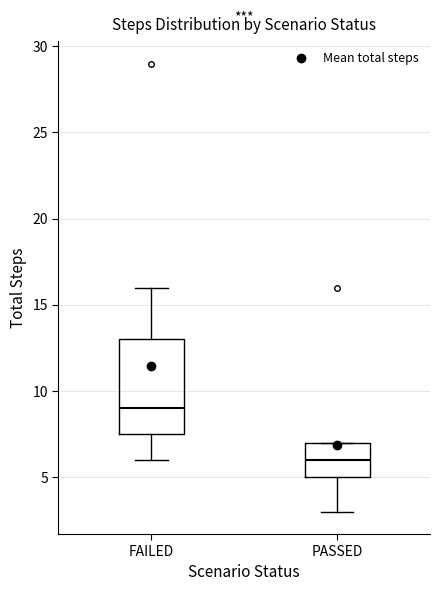

Where is the upper edge of the box for FAILED on the y-axis? The values are not printed on the chart, so give them approximately, as read against the axis.

13.0